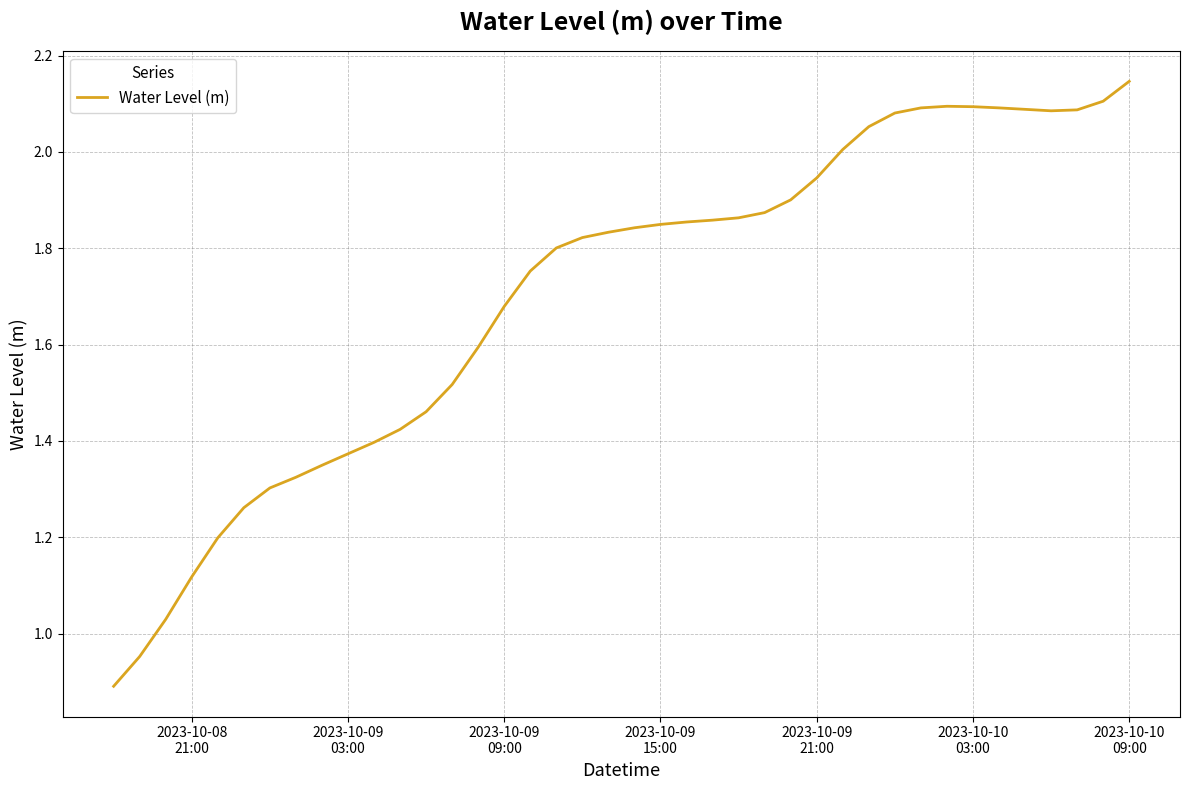

What is the smallest value displayed?

0.9